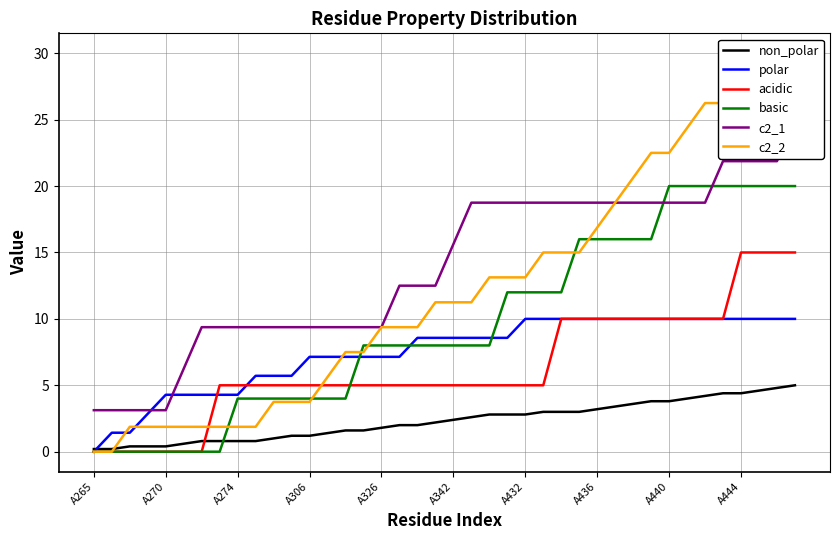

Which series ends up on top after the final intersection of basic and non_polar?

basic